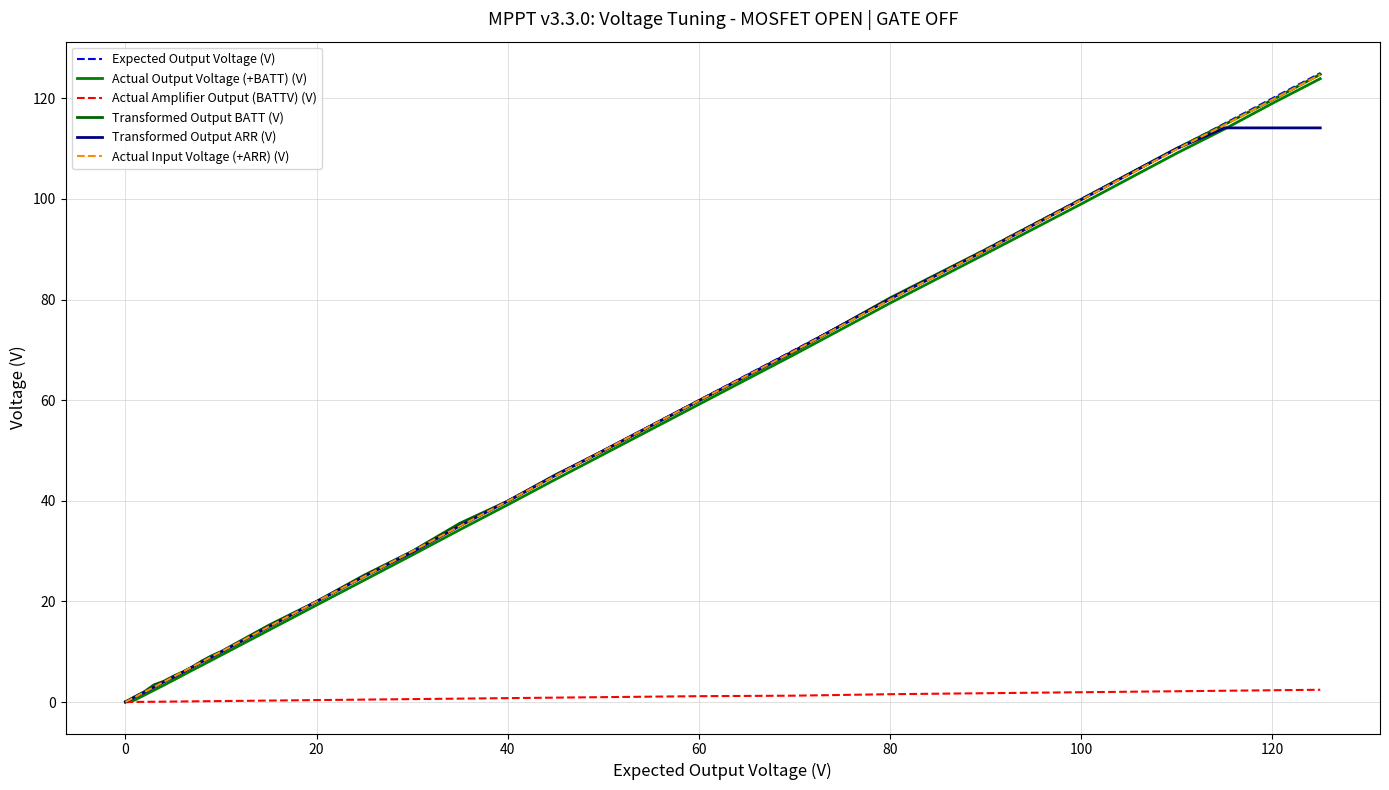

Reading left to right, extract all data points from this chart.

Expected Output Voltage (V): 0.0	0.5	1.0	2.0	3.0	4.0	5.0	6.0	7.0	8.0	9.0	10.0	15.0	20.0	25.0	30.0	35.0	40.0	45.0	50.0	60.0	70.0	80.0	90.0	100.0	110.0	115.0	120.0	125.0
Actual Output Voltage (+BATT) (V): 0.0	0.1	0.4	1.4	2.4	3.3	4.3	5.3	6.3	7.3	8.3	9.3	14.3	19.3	24.2	29.2	34.3	39.2	44.3	49.2	59.2	69.1	79.3	89.1	99.0	109.1	113.9	119.0	123.9
Actual Amplifier Output (BATTV) (V): 0.0	0.0	0.0	0.0	0.1	0.1	0.1	0.1	0.1	0.2	0.2	0.2	0.3	0.4	0.5	0.6	0.7	0.8	0.9	1.0	1.2	1.3	1.6	1.8	2.0	2.1	2.2	2.3	2.4
Transformed Output BATT (V): 0.1	0.6	1.1	2.1	3.4	4.1	5.1	6.0	7.0	8.2	9.2	10.0	15.3	20.0	25.2	30.0	35.6	39.9	45.2	49.9	59.9	69.7	80.3	90.0	99.9	110.1	114.8	119.7	124.8
Transformed Output ARR (V): 0.0	0.5	1.0	1.9	3.0	4.0	4.9	5.9	7.0	8.0	8.9	9.9	15.0	20.0	25.0	29.8	35.0	39.9	45.1	50.0	59.9	69.8	80.1	89.8	99.9	110.0	114.1	114.1	114.1
Actual Input Voltage (+ARR) (V): 0.0	0.5	1.0	2.0	3.0	4.0	5.0	6.0	7.0	8.0	9.0	10.0	15.0	20.0	25.0	29.9	35.0	40.0	45.0	50.0	59.9	69.8	80.0	89.8	99.8	109.9	114.7	119.7	124.7